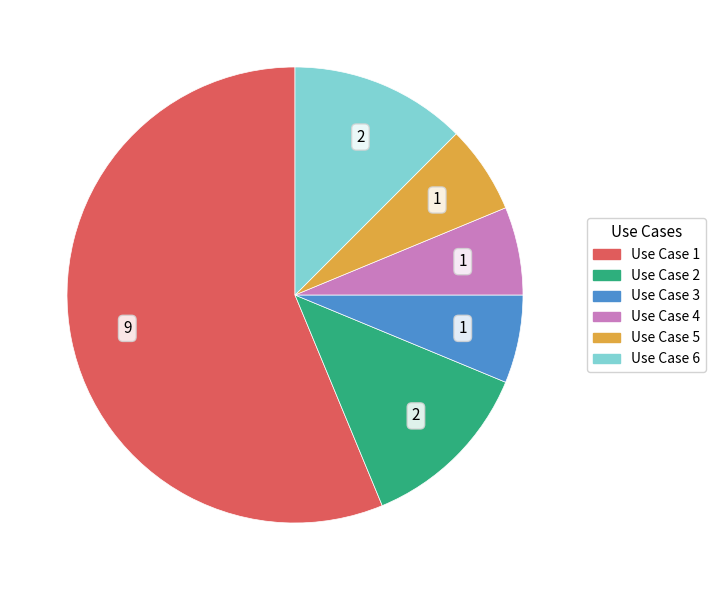

The Use Case 3 slice represents 6% of the pie. True or false?

True